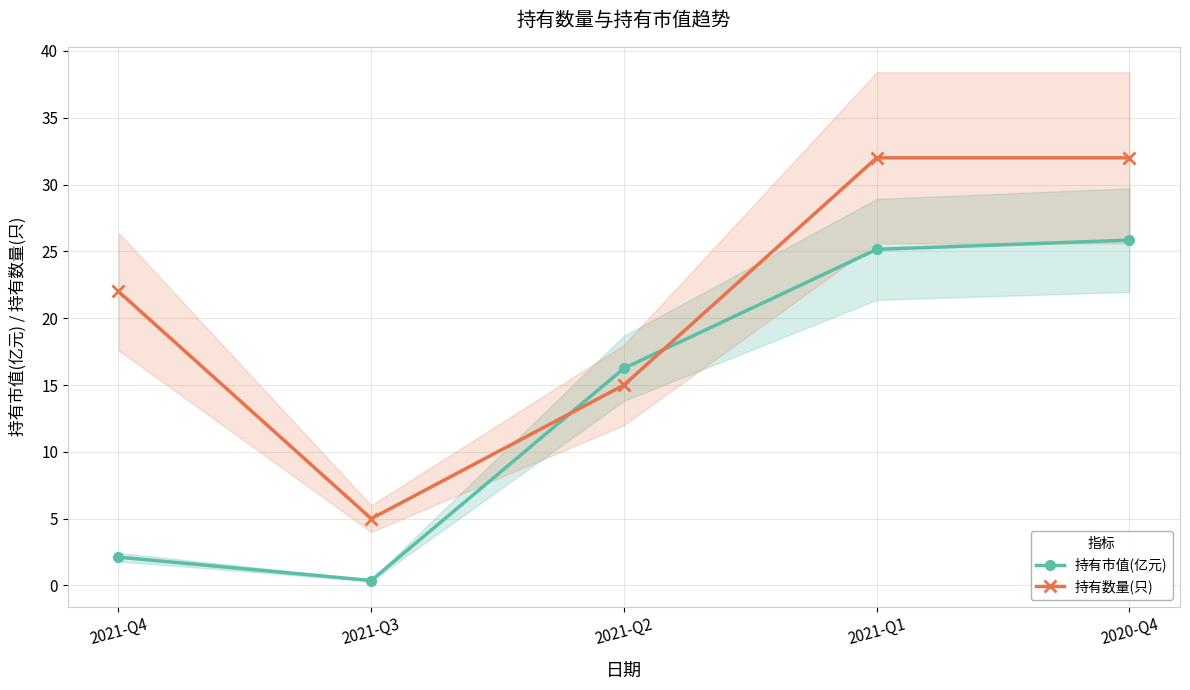

What is the maximum value shown in the chart?

32.0